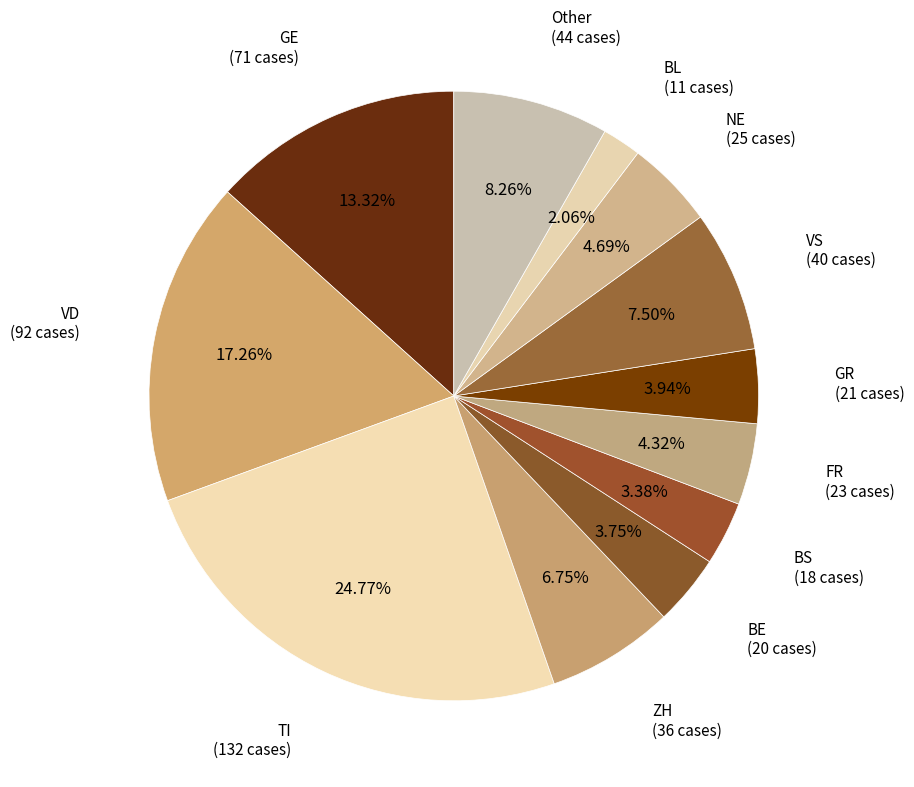

Count the number of slices in the pie.

12